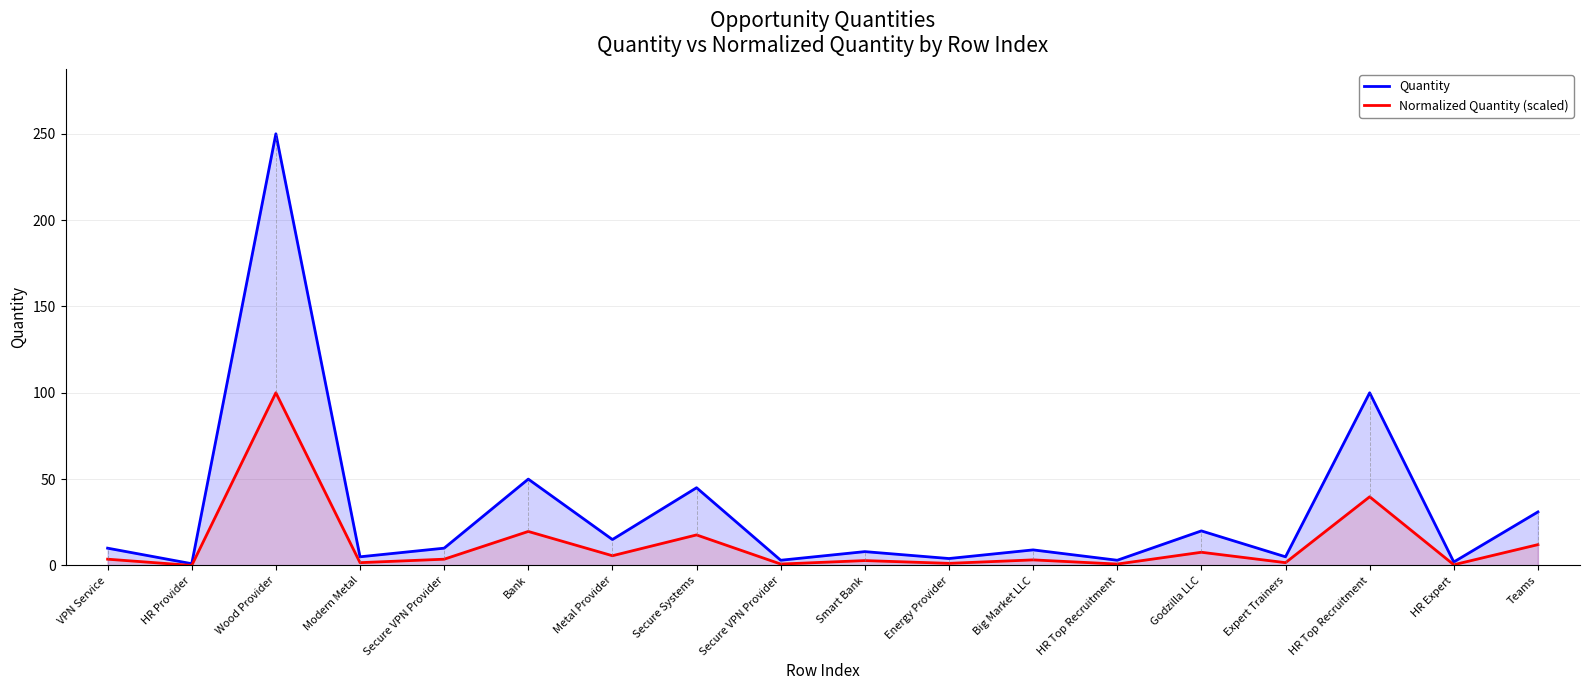

What is the difference between the Normalized Quantity (scaled) values at VPN Service and Smart Bank?

0.8